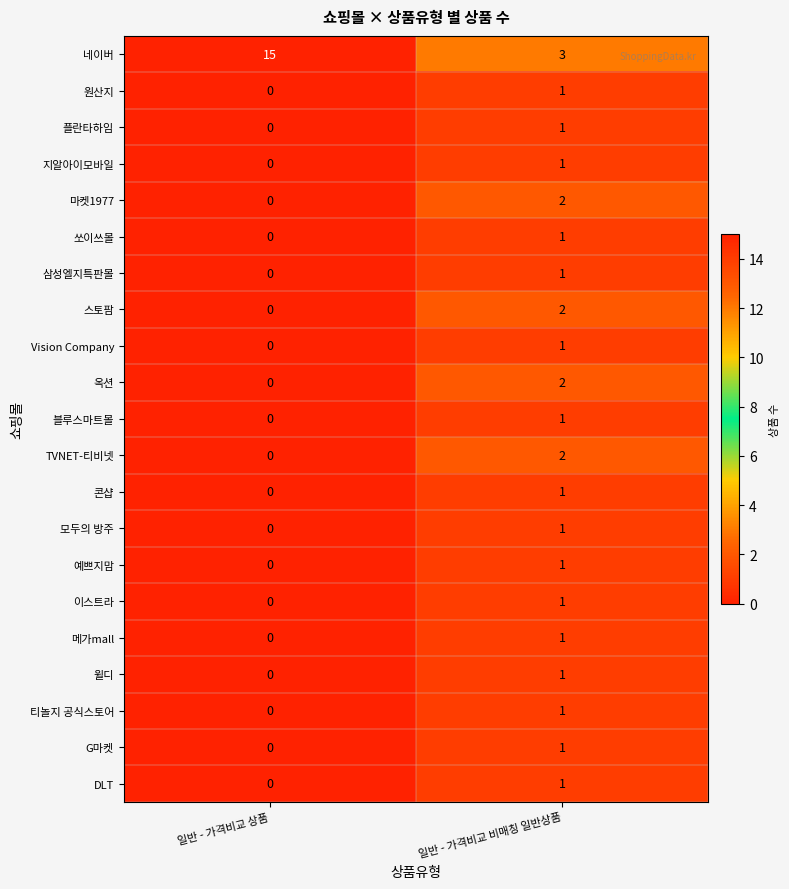

Where is 스토팜 nearest to the value 1?

일반 - 가격비교 상품